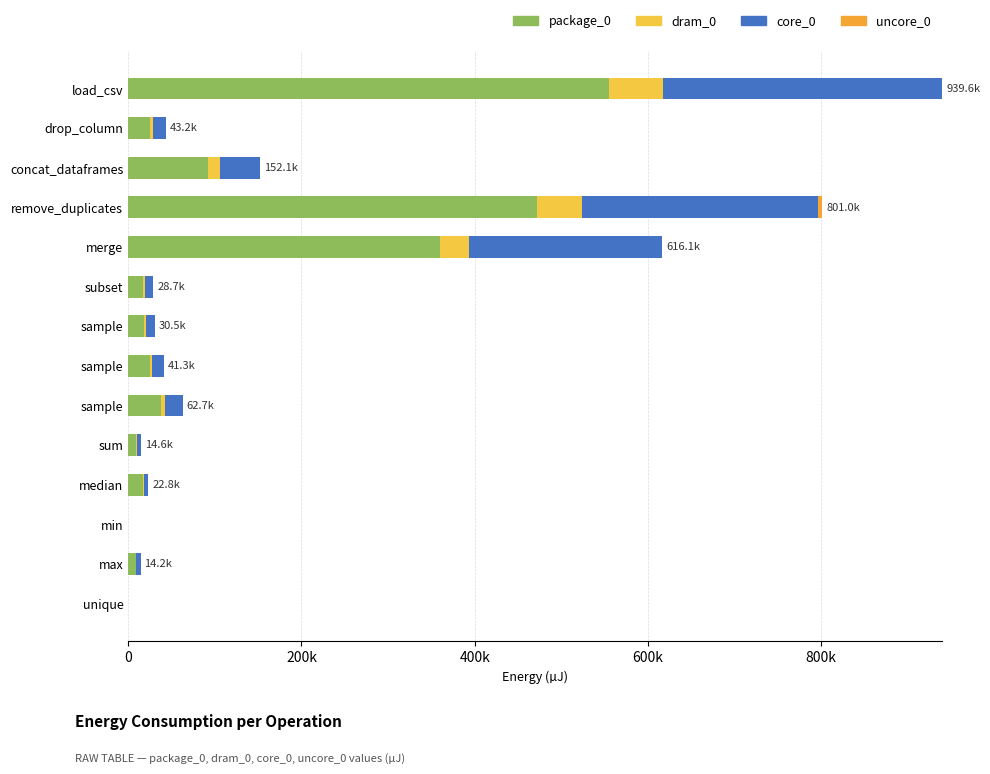

Which series has the largest range (max minus min)?

package_0